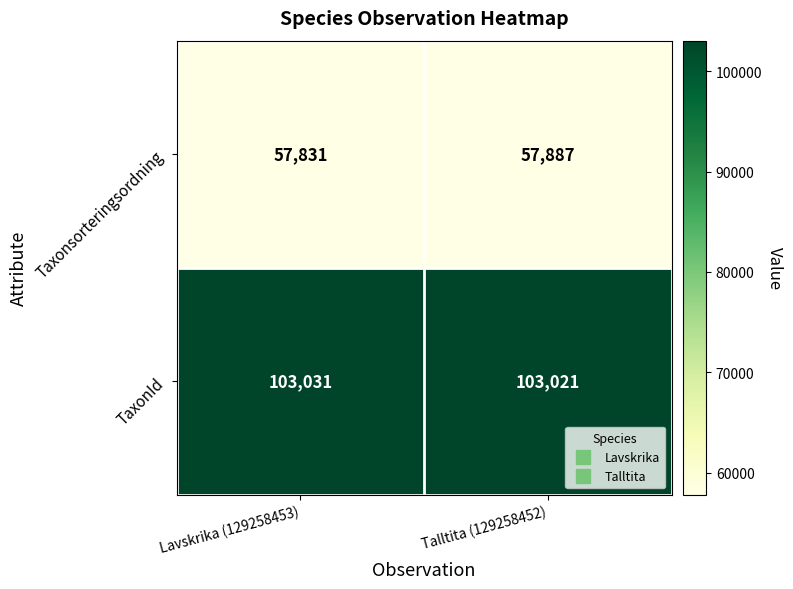

How many distinct data groups are displayed?

2